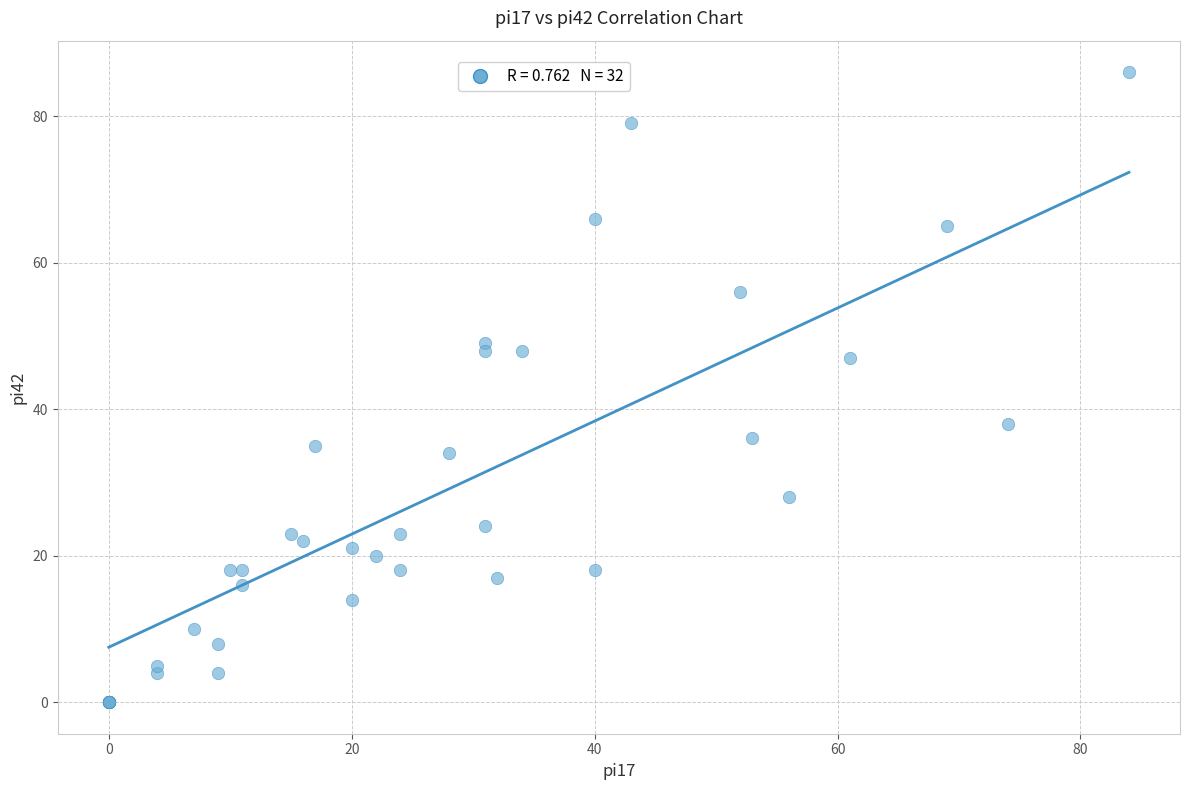

What Y value in the scatter plot is closest to 43?

47